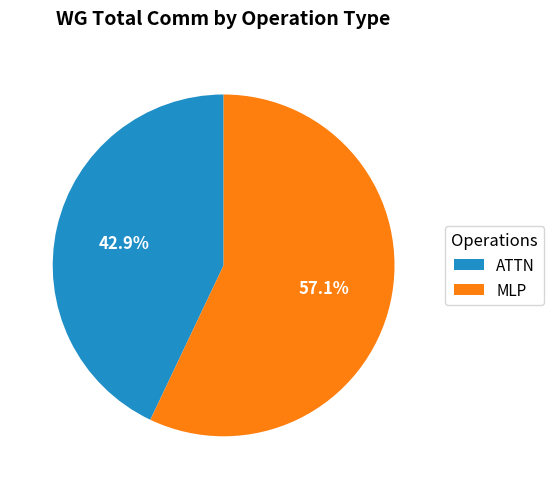

To the nearest percent, what is the average slice percentage?

50%